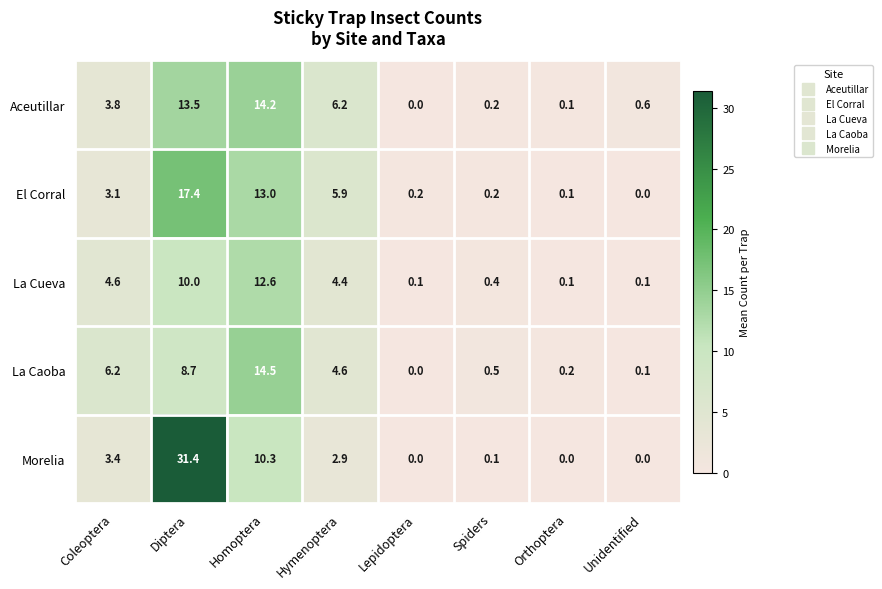

Which series changed the most between Homoptera and Lepidoptera?

La Caoba